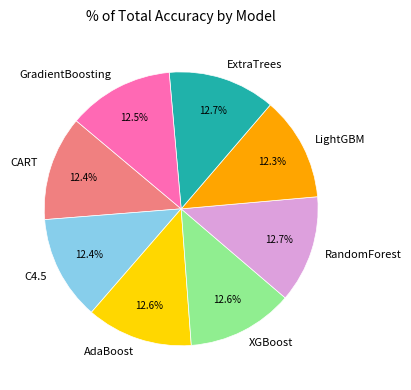

What portion of the pie excludes LightGBM?

87.7%